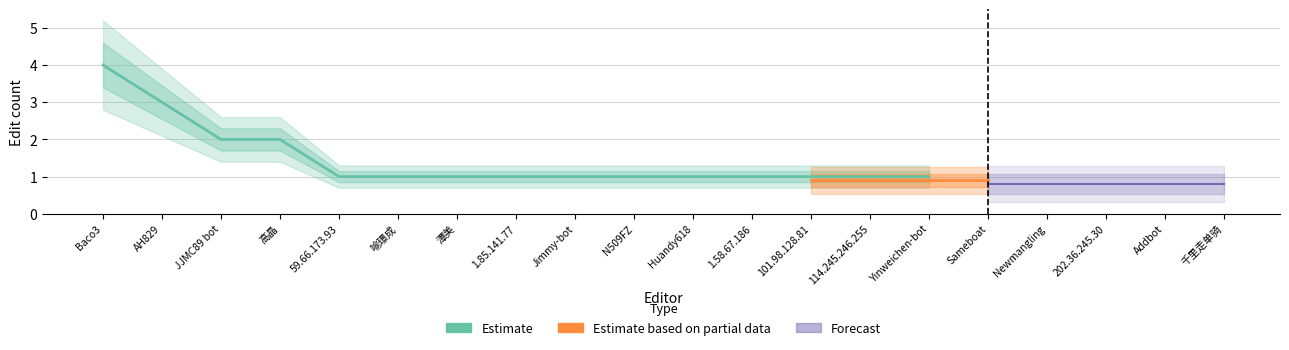

What is the difference between the highest and lowest values at 千里走单骑?

0.2